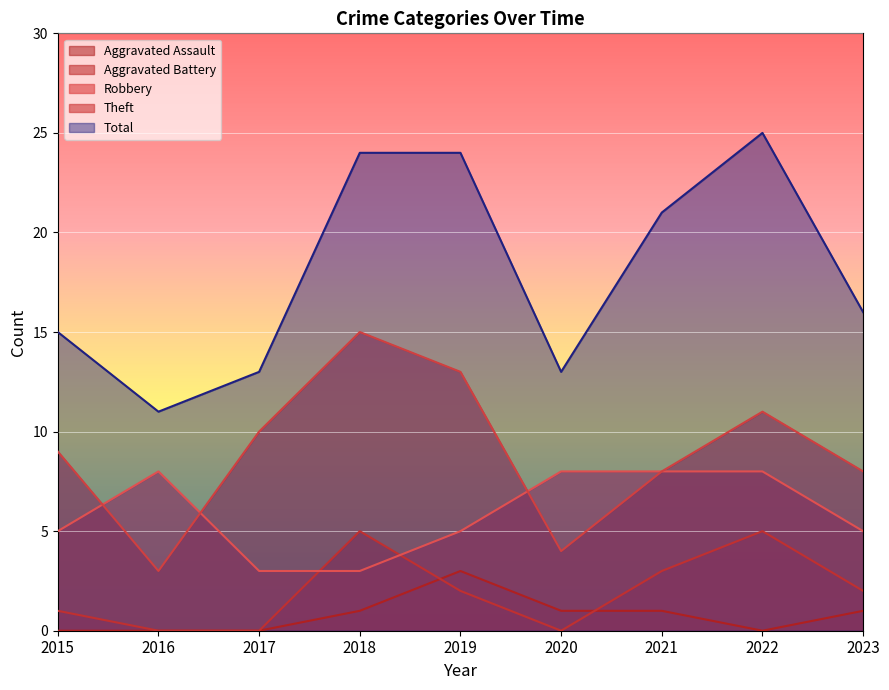

True or false: Robbery has more than 0 points higher than both neighbors.

True